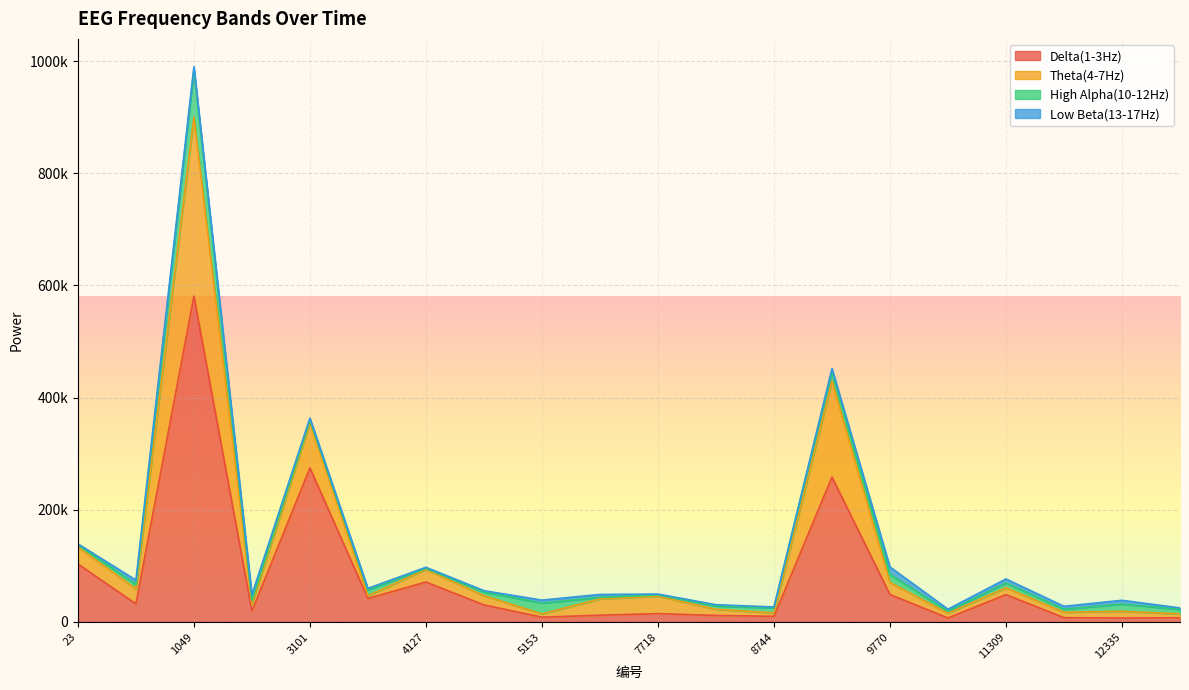

What are all the series names shown in the legend?

Delta(1-3Hz), Theta(4-7Hz), High Alpha(10-12Hz), Low Beta(13-17Hz)